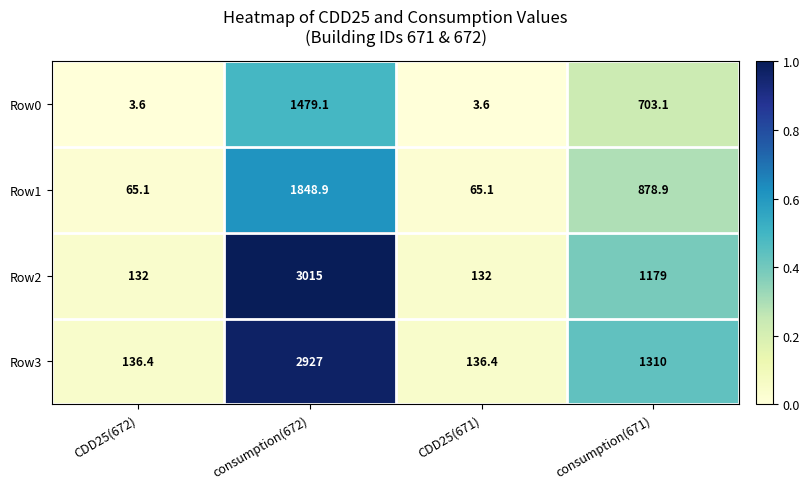

Reading left to right, transcribe all the data shown in this chart.

Row0: CDD25(672)=3.6	consumption(672)=1479.1	CDD25(671)=3.6	consumption(671)=703.1
Row1: CDD25(672)=65.1	consumption(672)=1848.9	CDD25(671)=65.1	consumption(671)=878.9
Row2: CDD25(672)=132.0	consumption(672)=3015.0	CDD25(671)=132.0	consumption(671)=1179.0
Row3: CDD25(672)=136.4	consumption(672)=2927.0	CDD25(671)=136.4	consumption(671)=1310.0